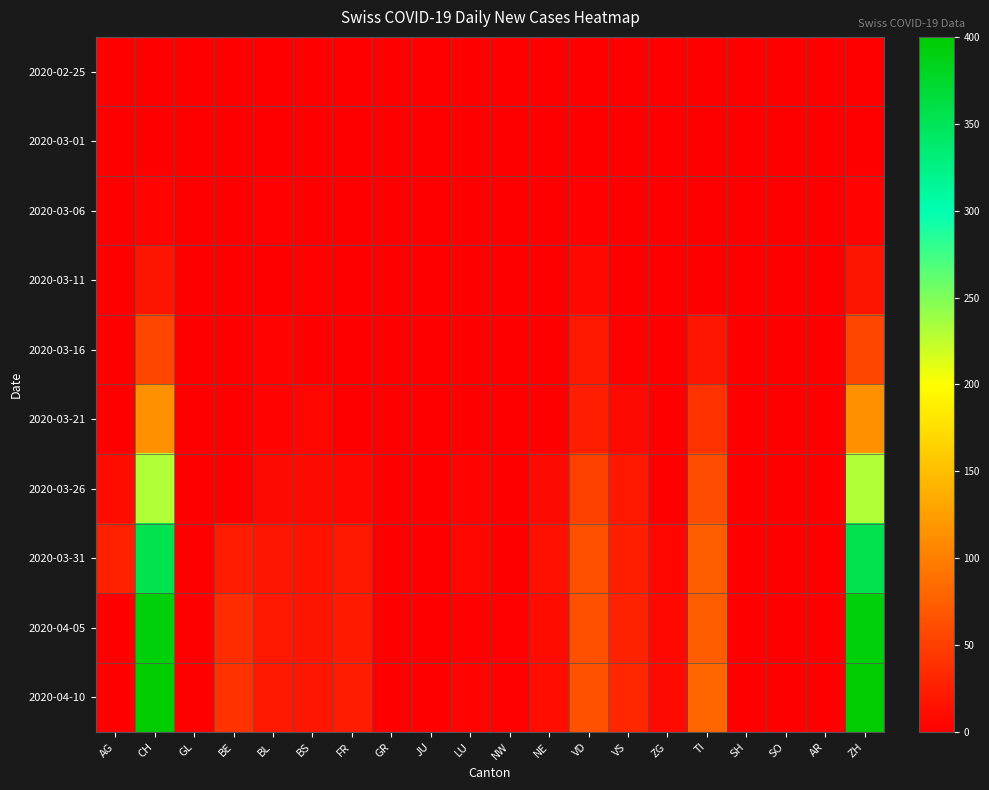

Which category has the highest value across all series?

CH